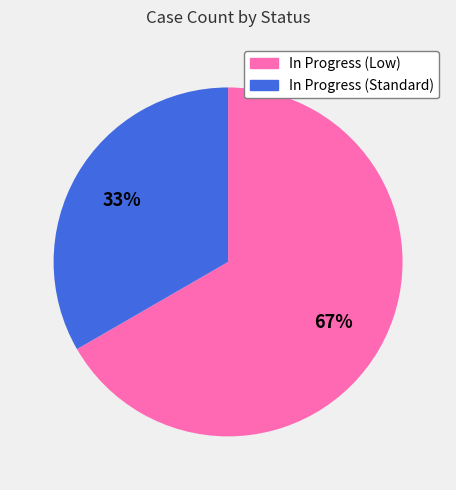

Which has a higher value, In Progress (Standard) or In Progress (Low)?

In Progress (Low)